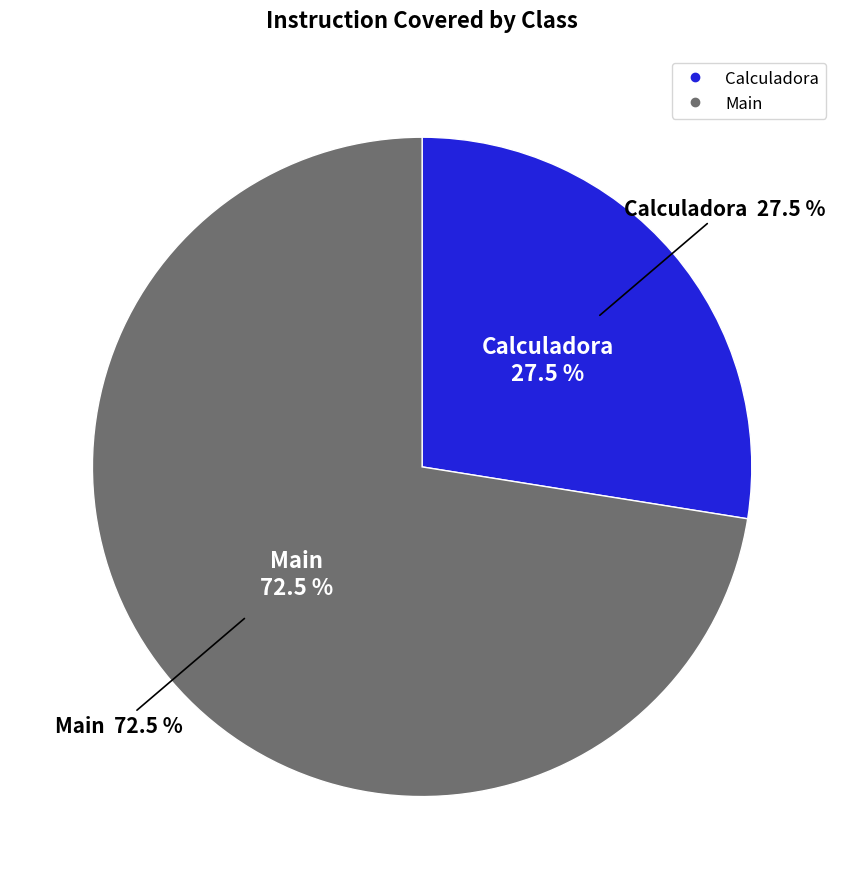

The Calculadora slice represents 1% of the pie. True or false?

False